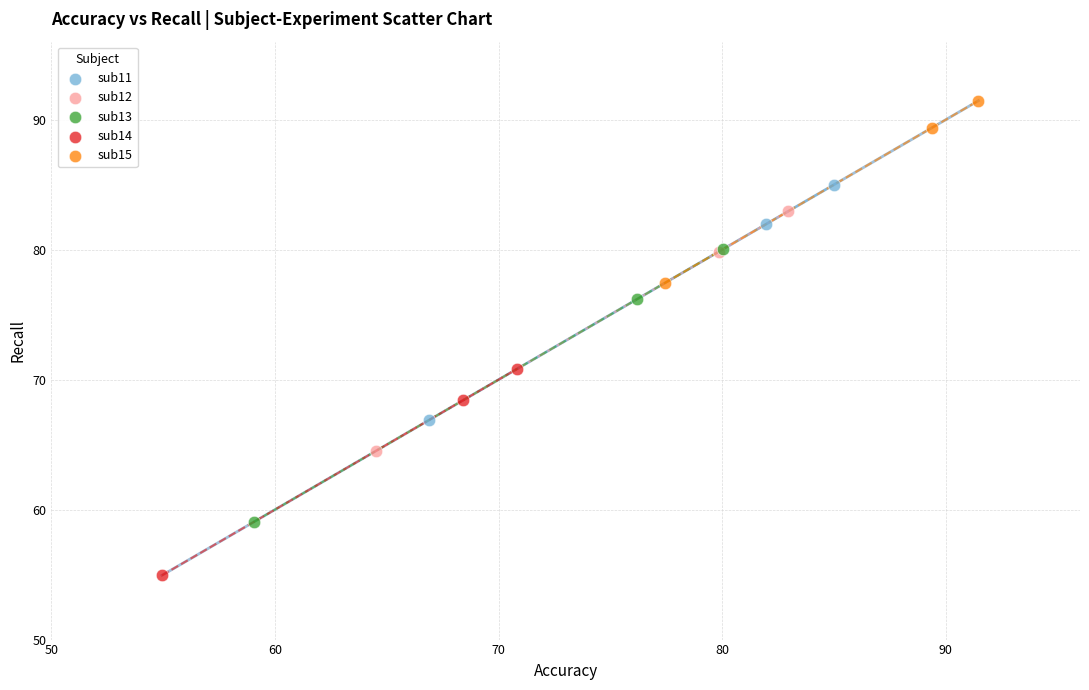

Which series has the widest spread of Y values?

sub13